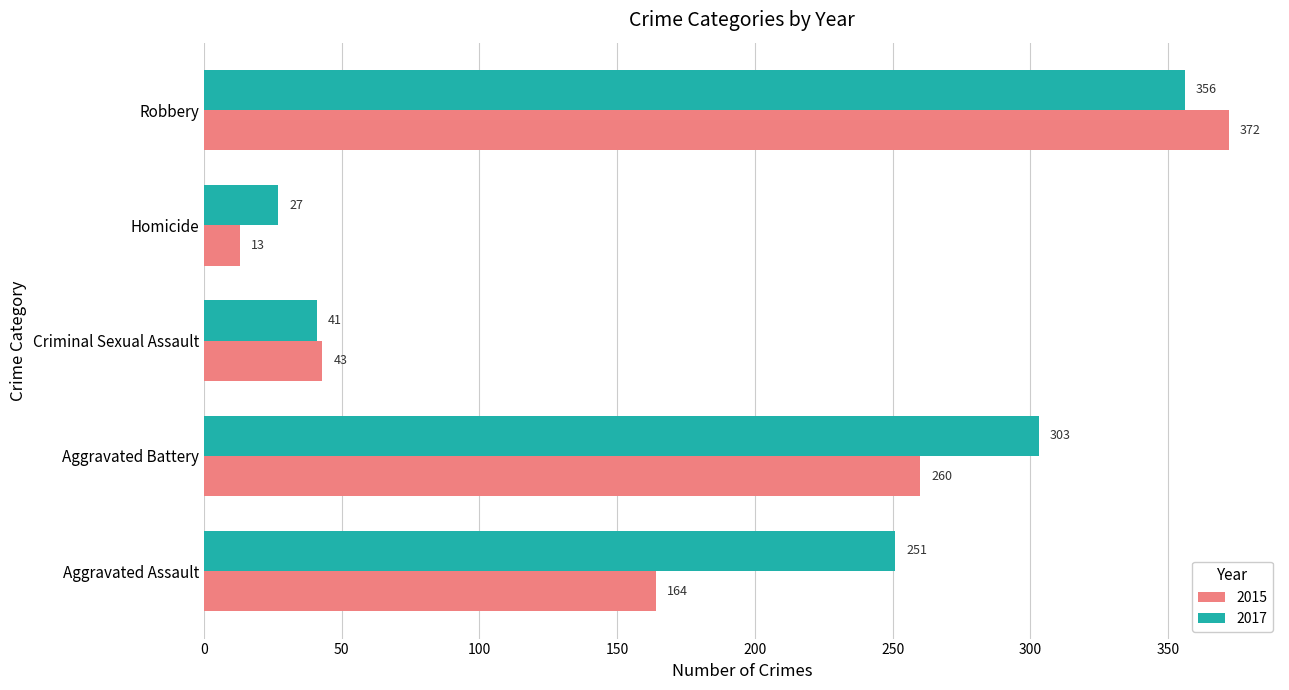

How many categories are shown in the chart?

5